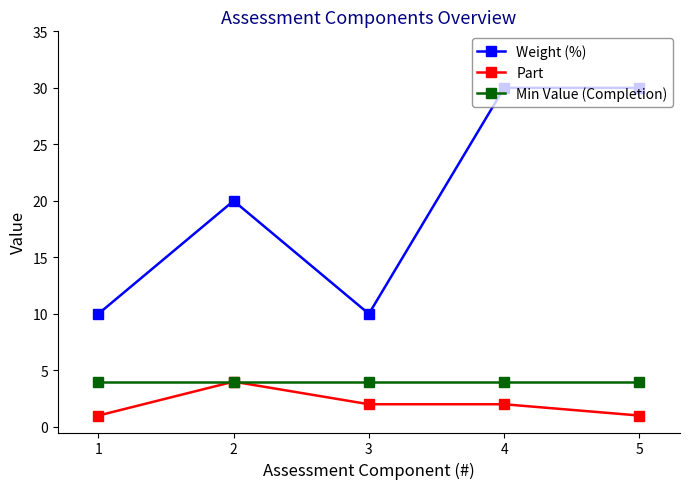

Is it true that Part equals 1 at 1?

True